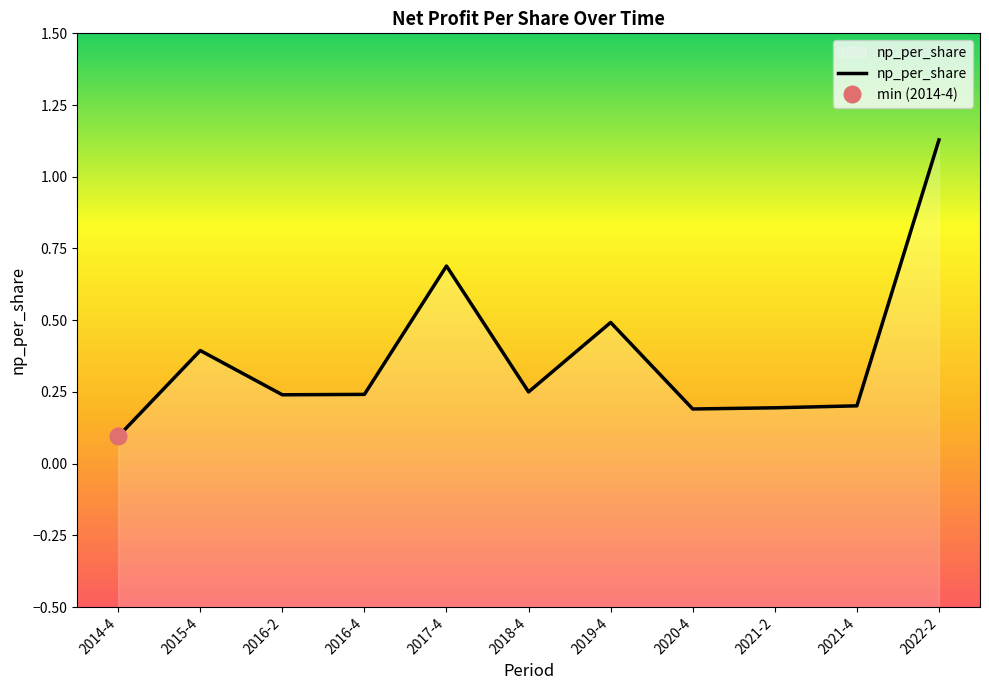

At which category does the data reach its first local valley?

2016-2